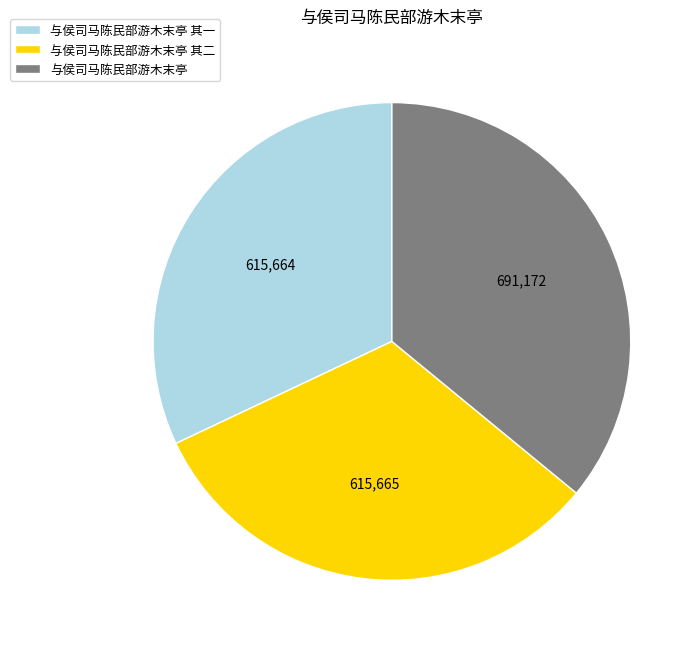

Is there any slice that represents more than half of the pie?

No